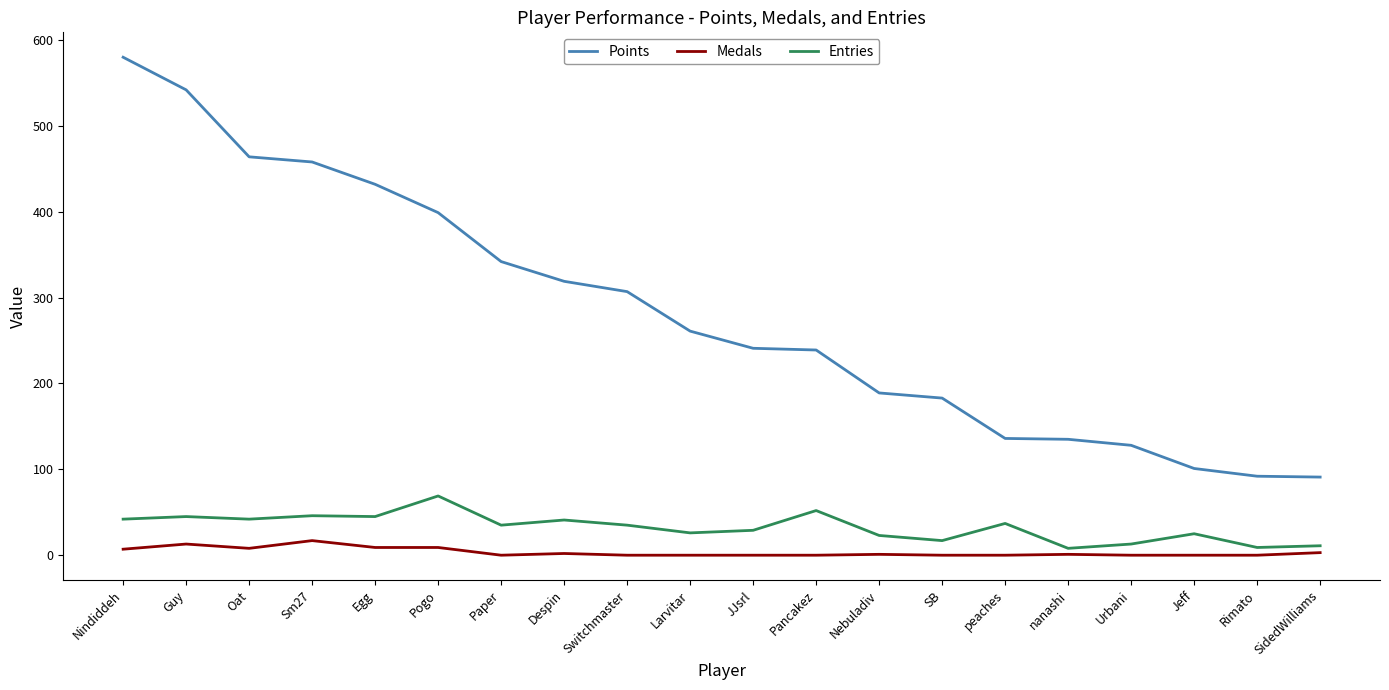

Rank the series at SB from lowest to highest value.

Medals, Entries, Points